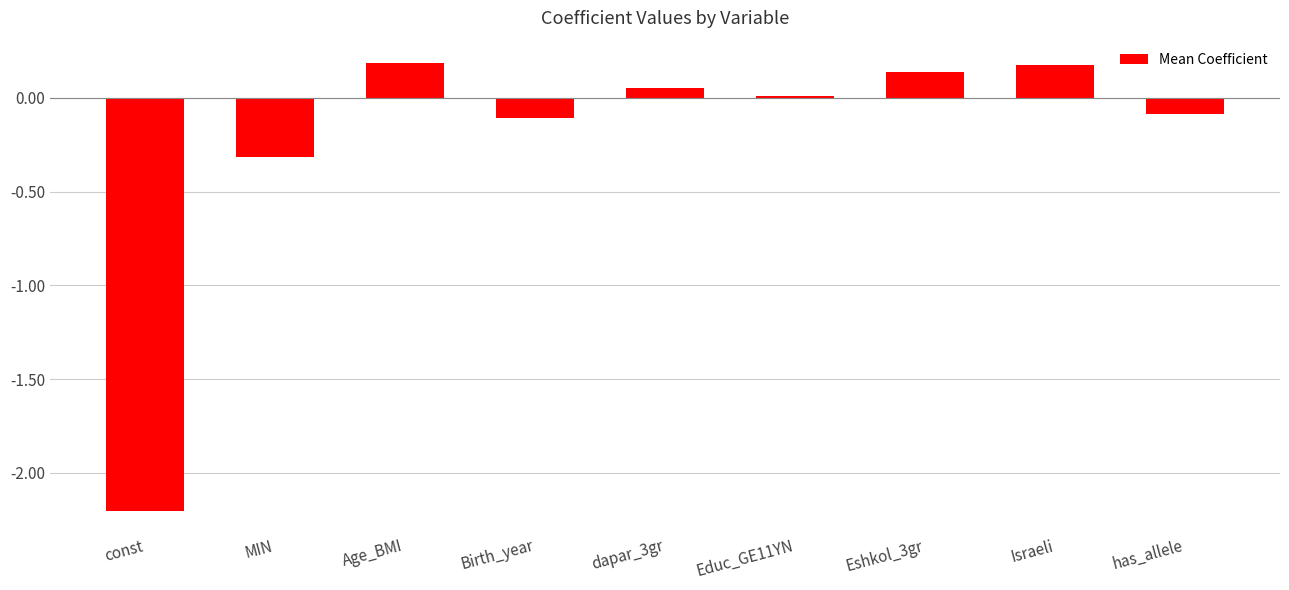

What is the difference between the maximum and minimum values?

2.4